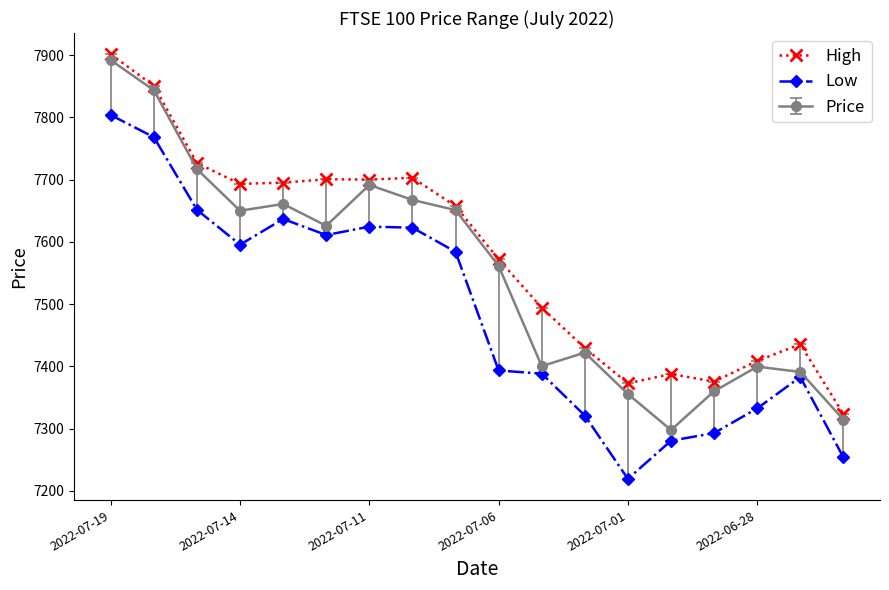

True or false: High has more than 1 interior local peaks.

True